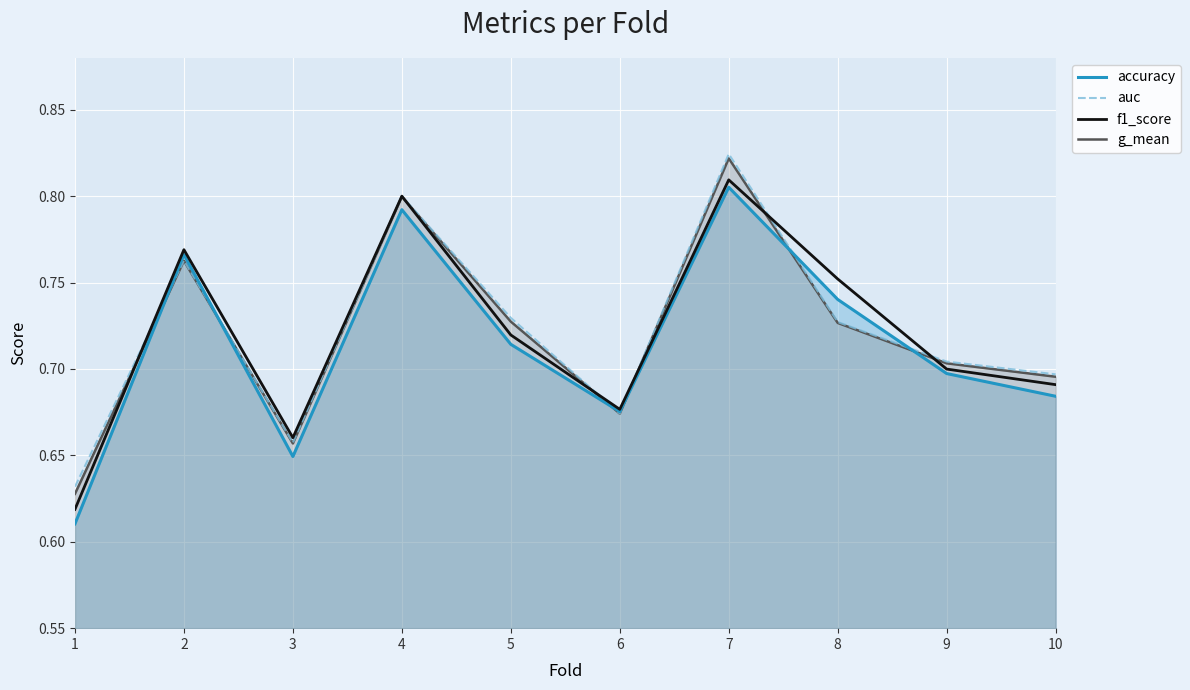

Between 5 and 7, which series saw the biggest shift?

auc